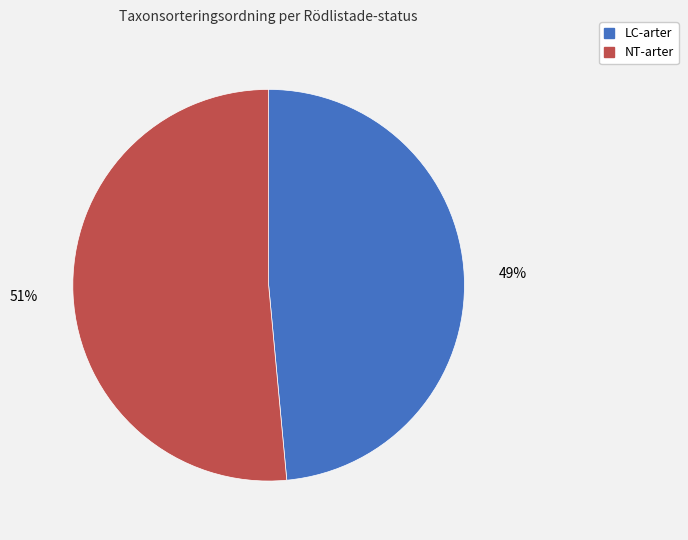

To the nearest percent, what is the average slice percentage?

50%